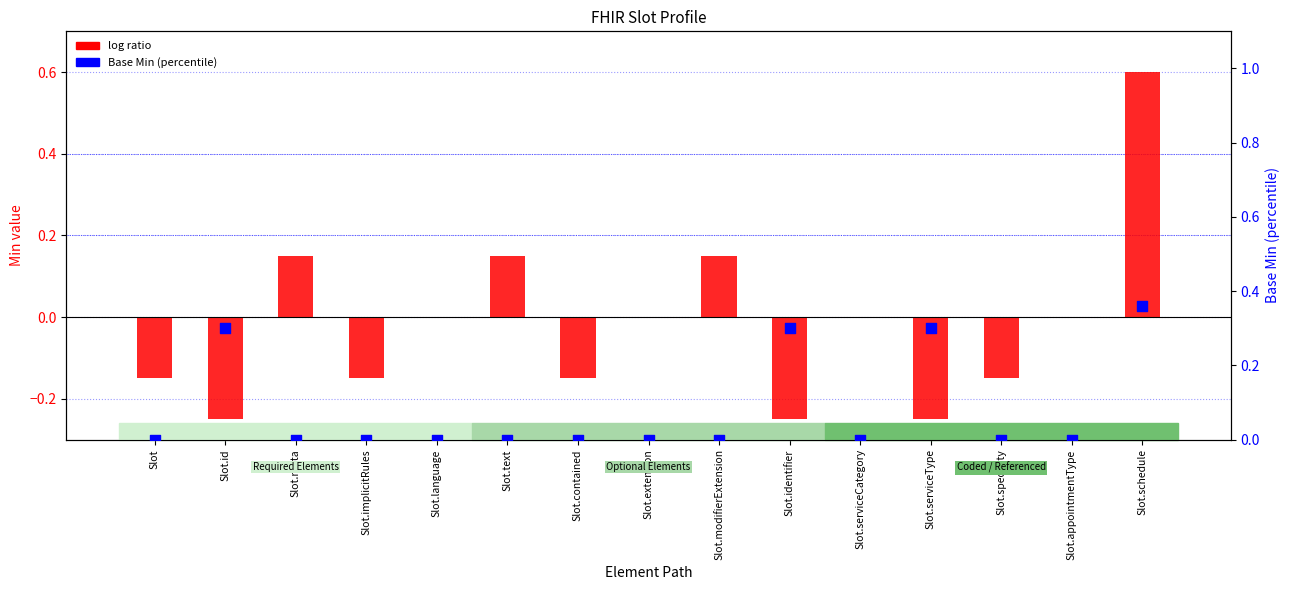

Which series reaches the minimum Y coordinate?

log ratio